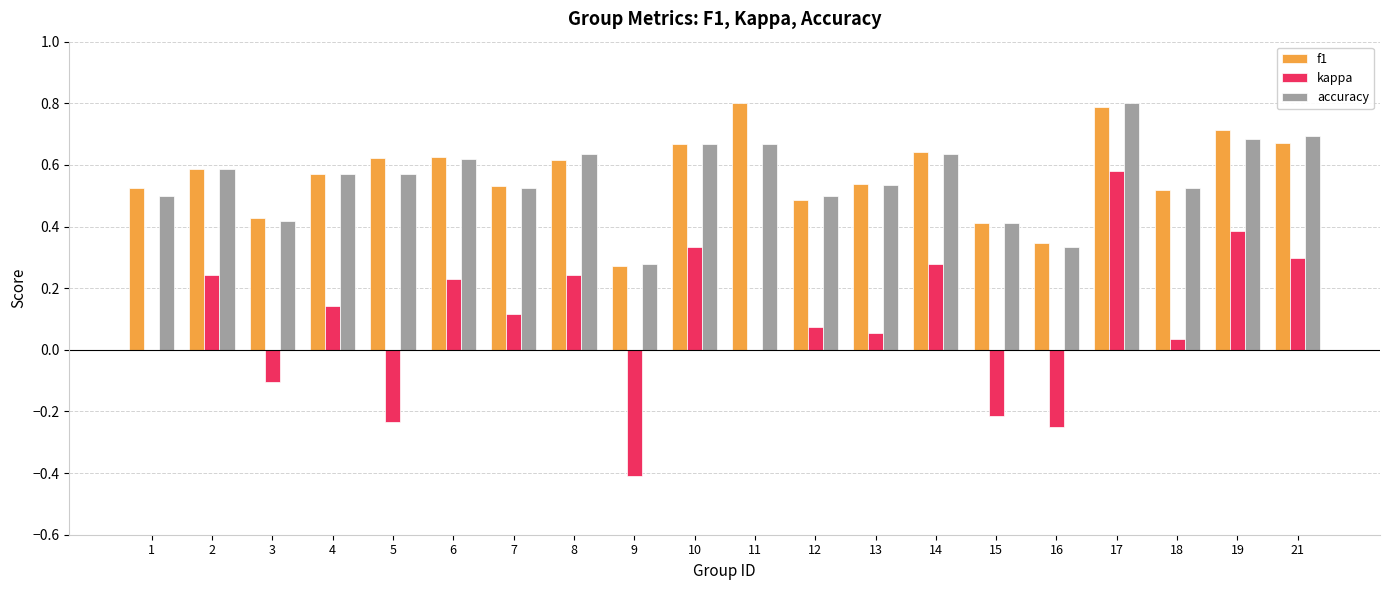

At which label does kappa reach its peak?

17